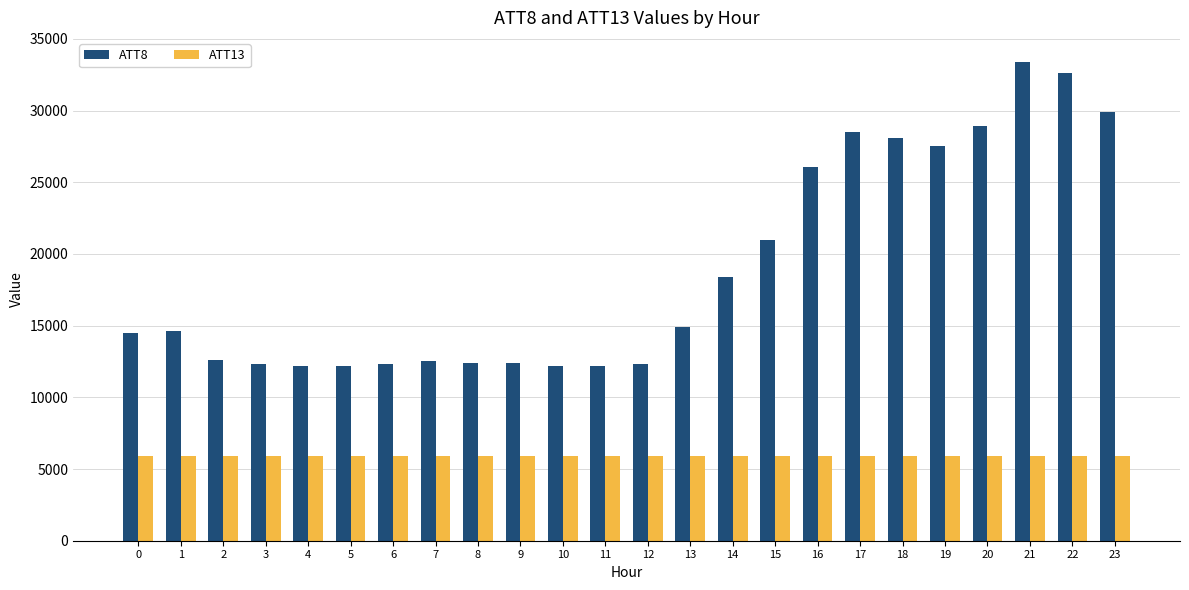

How many groups of bars are there?

24